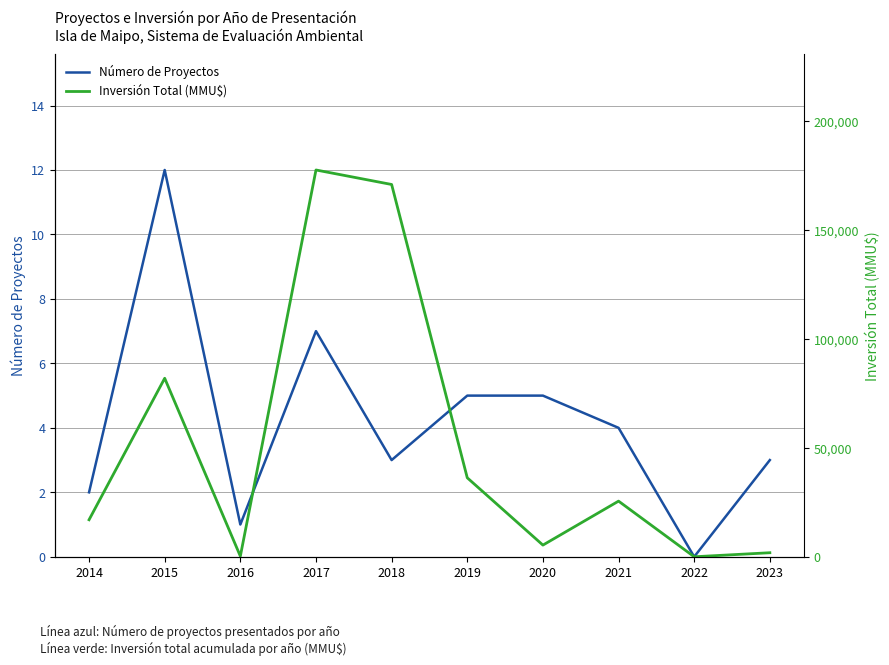

What is the greatest value displayed?

177703